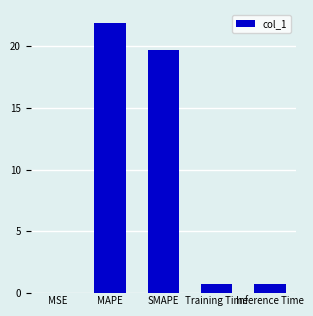

The chart shows a value of 0.0 at MSE. True or false?

True